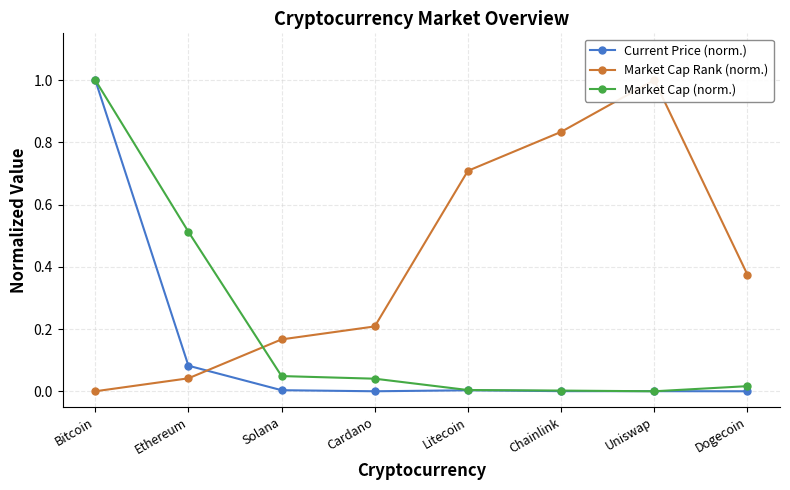

Is it true that Current Price (norm.) equals 0.0 at Chainlink?

True